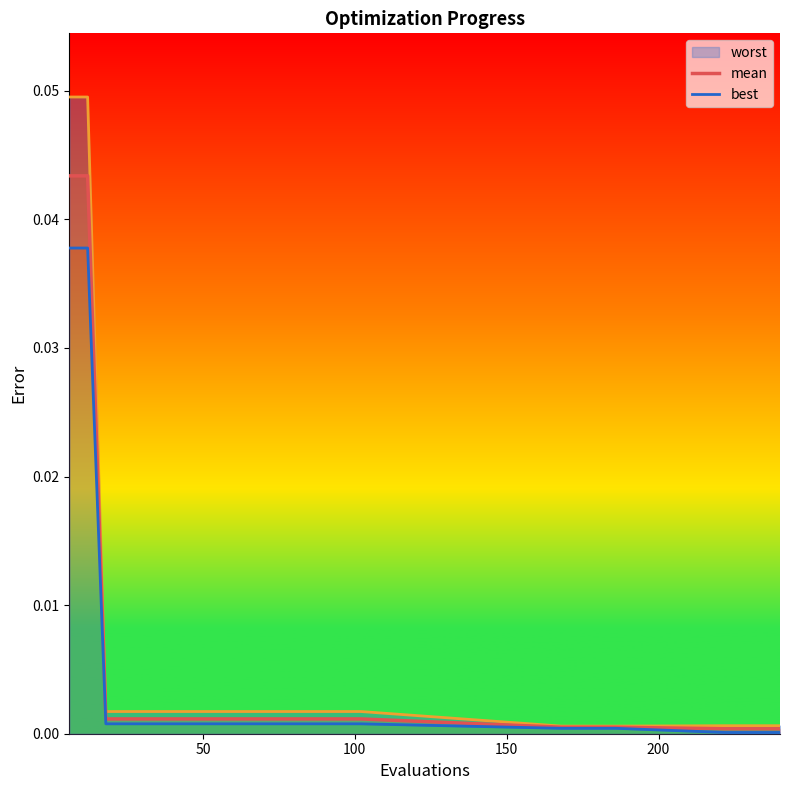

True or false: best and mean intersect in this chart.

False